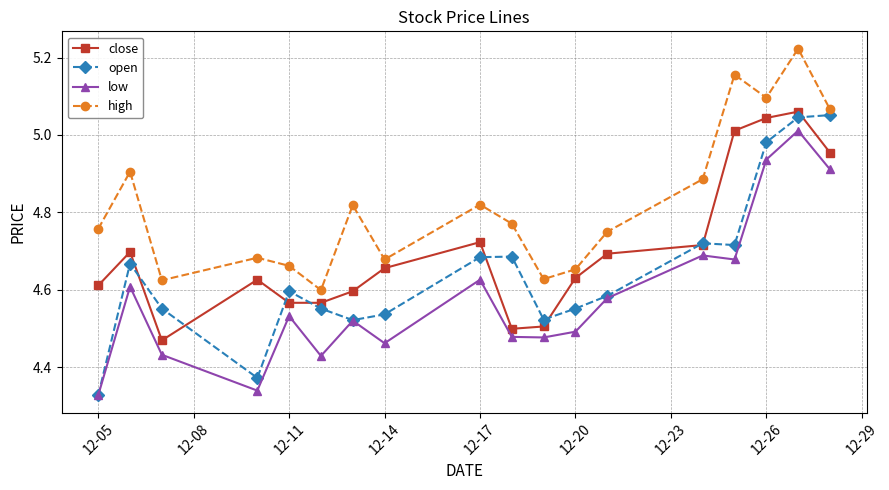

Count the number of data series in this chart.

4